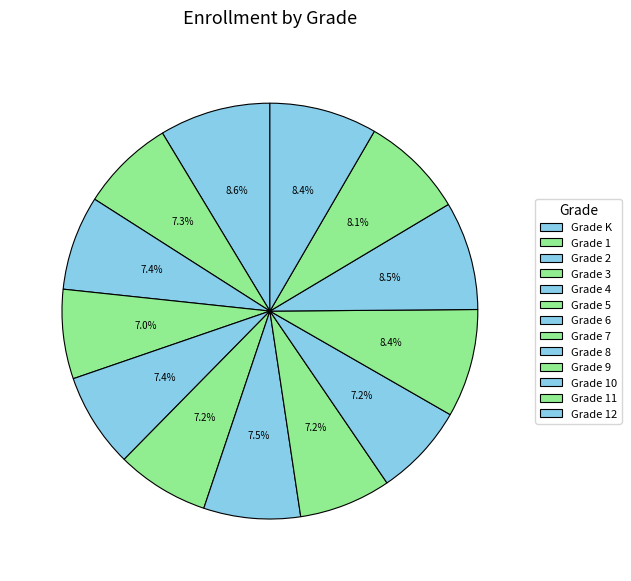

How many slices are in this pie chart?

13